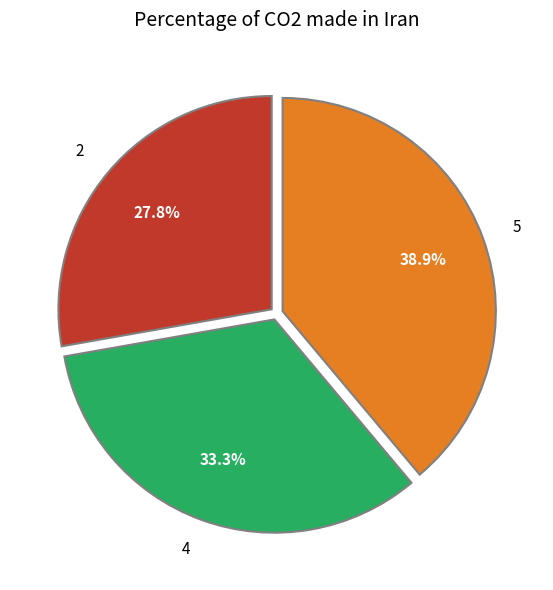

Is there a majority slice in this chart?

No